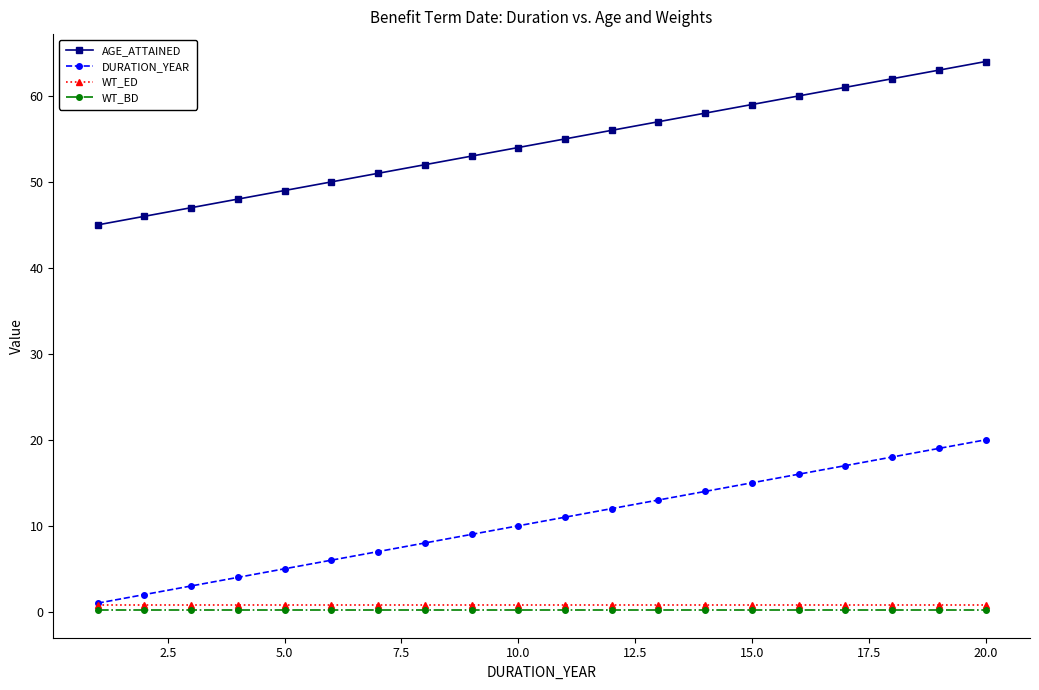

Which series has the largest total across all categories?

AGE_ATTAINED